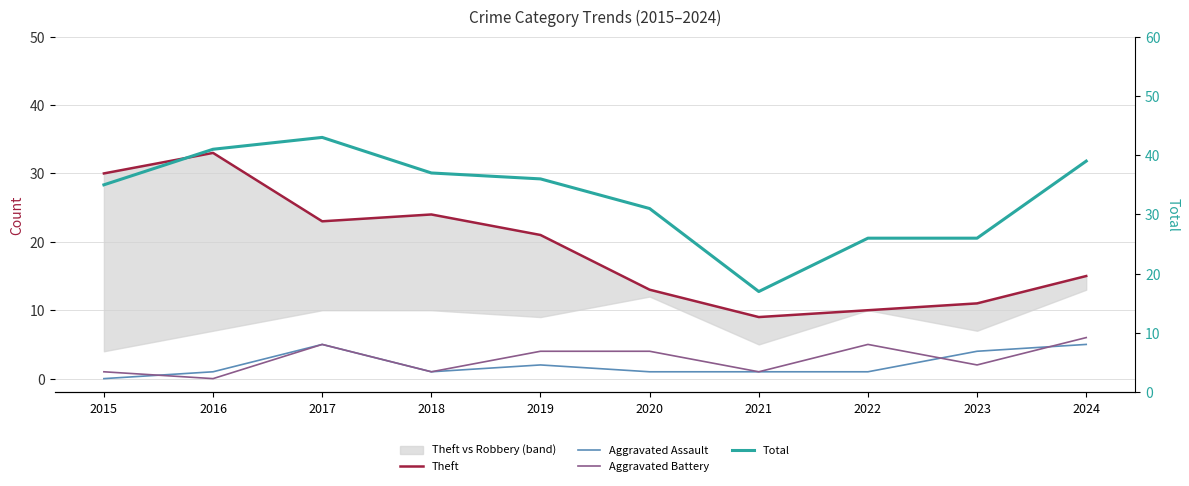

What is the sum of all Theft values?

189